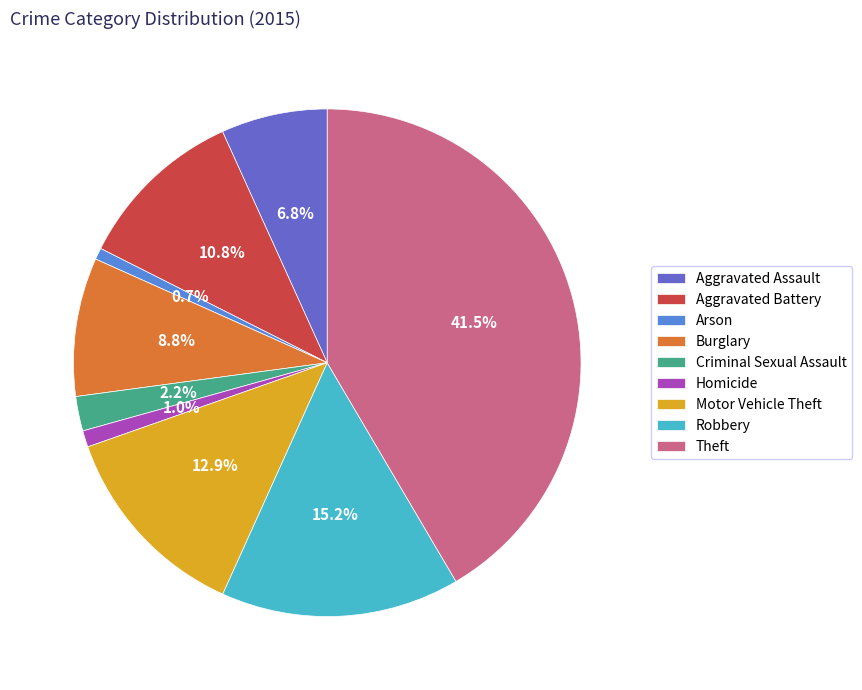

Between Robbery and Aggravated Battery, which is larger?

Robbery